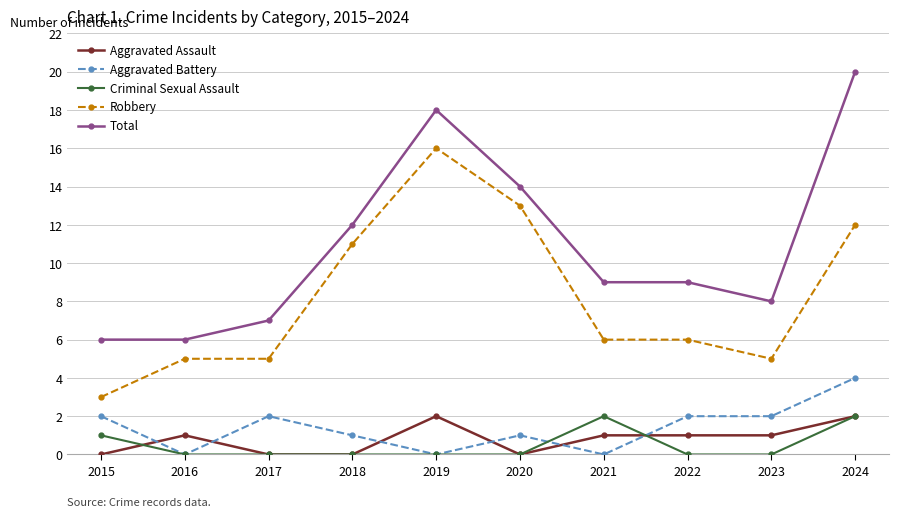

True or false: Criminal Sexual Assault has more than 0 interior local peaks.

True